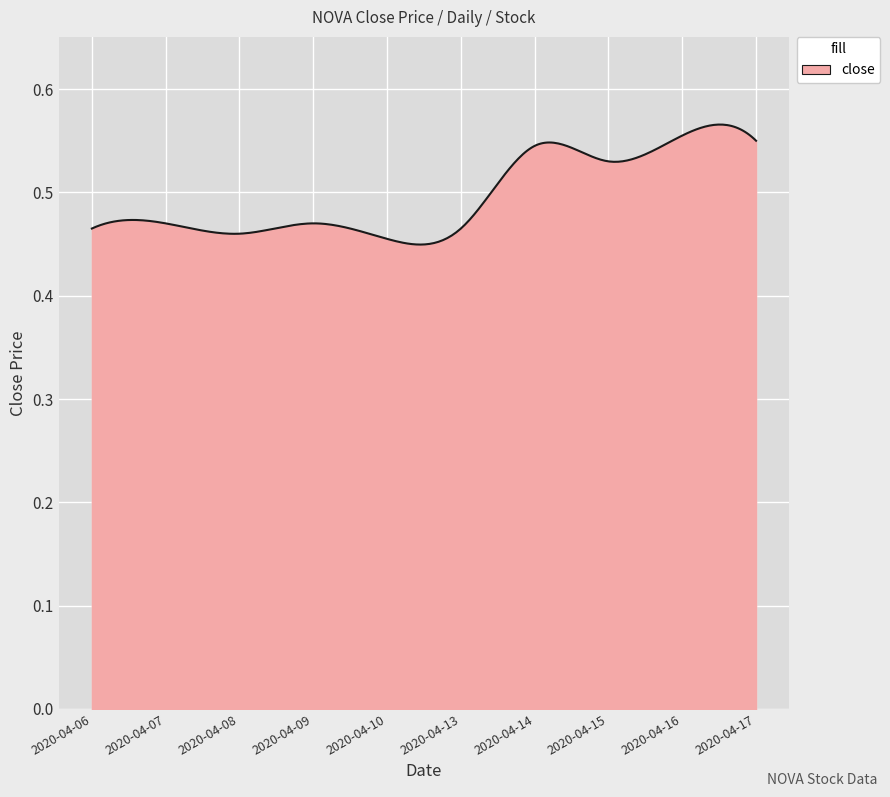

What is the value of the 8th point from the left?

0.5